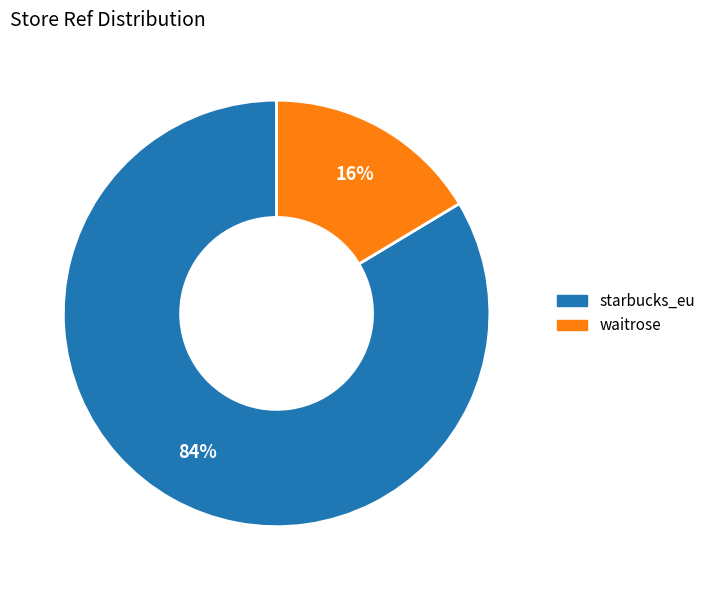

Which slice represents more than half of the pie?

starbucks_eu